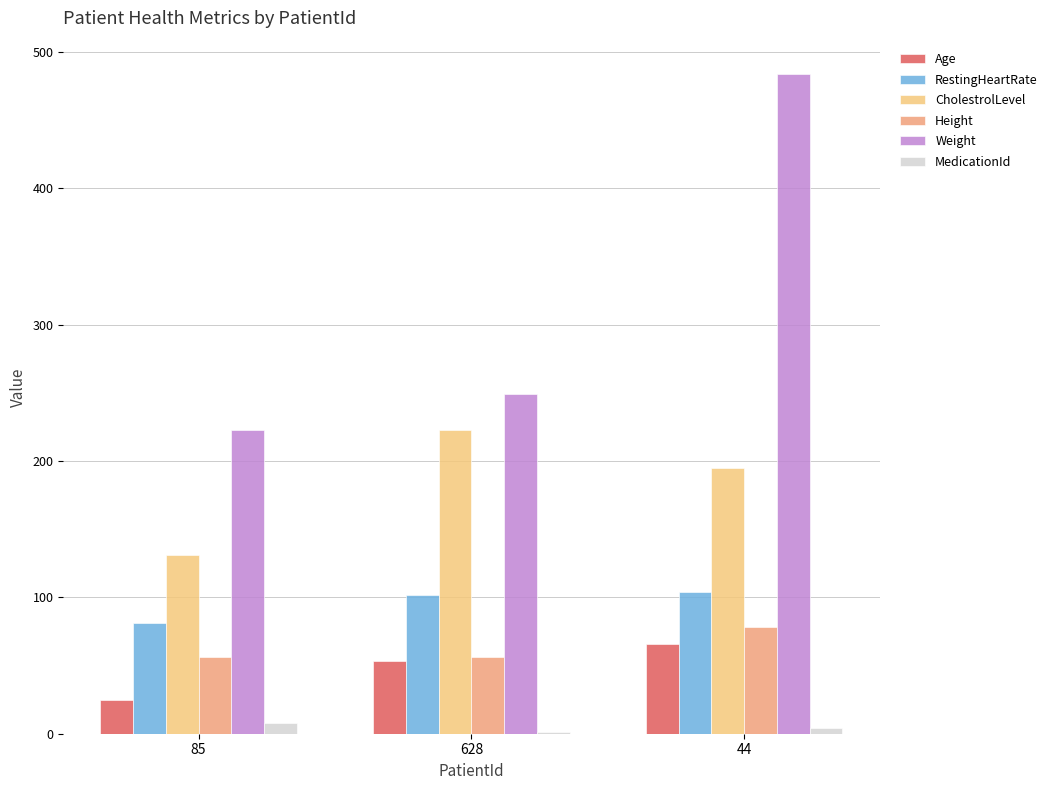

What is the highest value of the Age series?

66